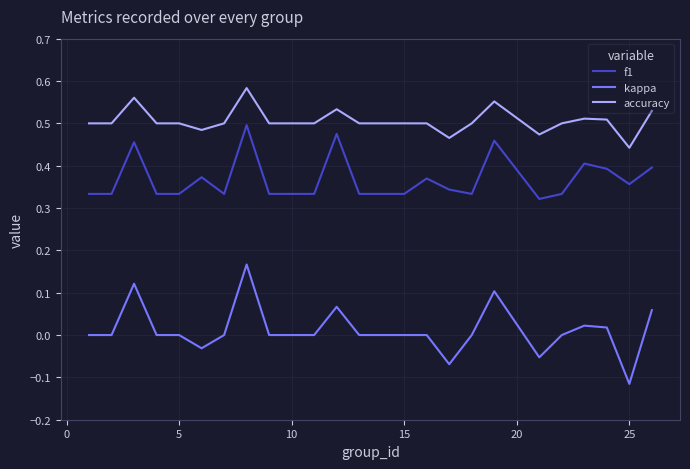

Which series has the widest spread of values?

kappa